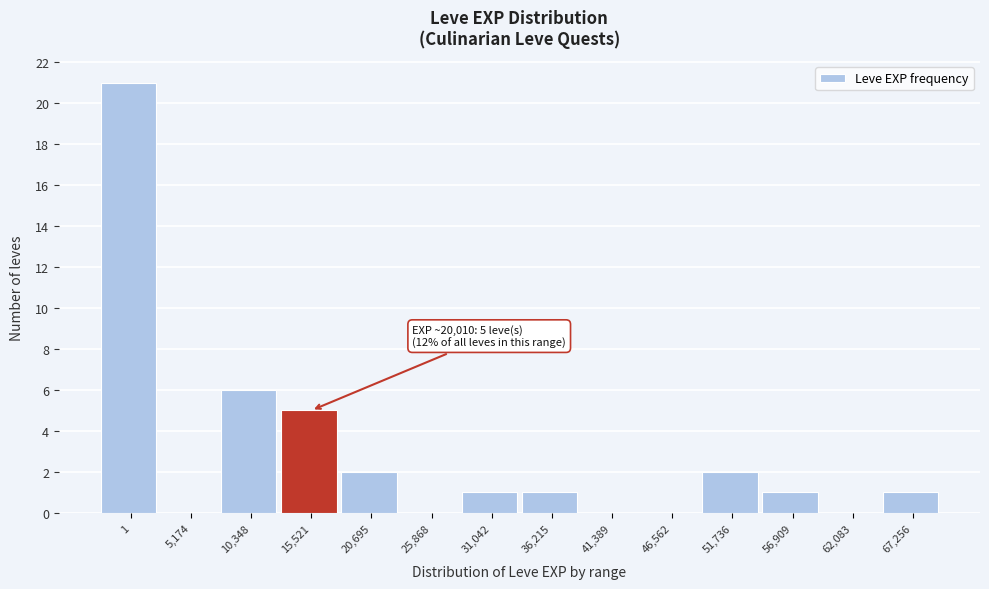

Reading left to right, what are all the values shown in this chart?

1=21	5,174=0	10,348=6	15,521=5	20,695=2	25,868=0	31,042=1	36,215=1	41,389=0	46,562=0	51,736=2	56,909=1	62,083=0	67,256=1